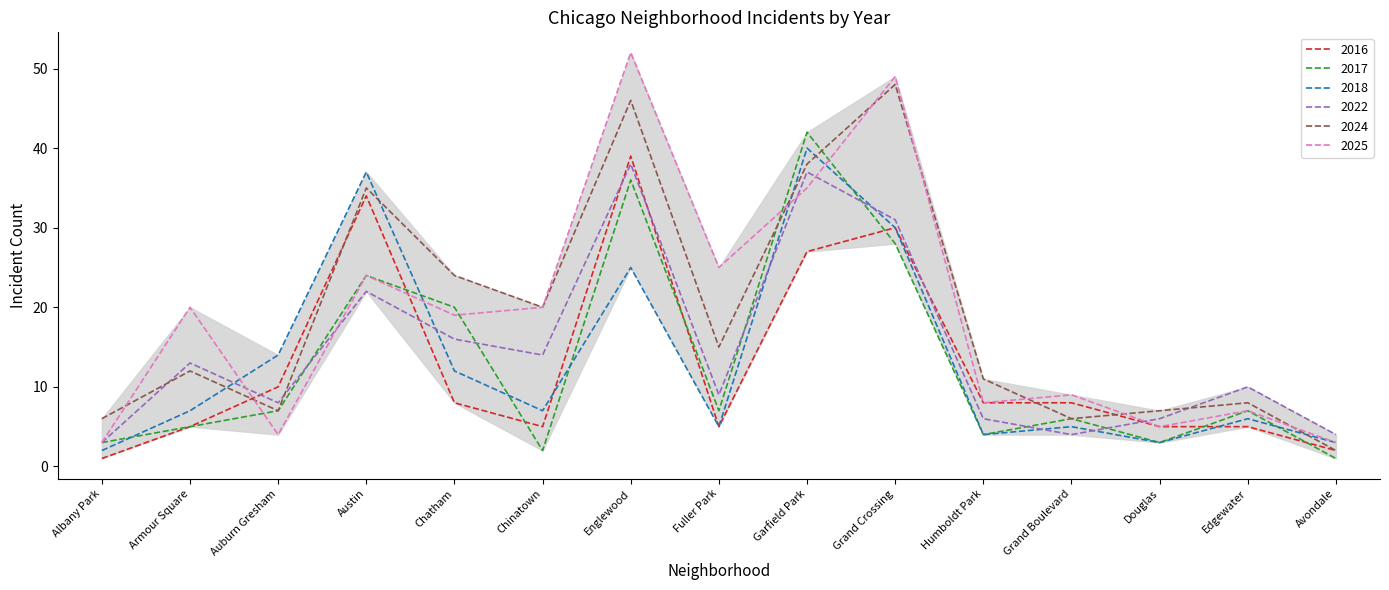

The 2016 series shows 2 at Avondale. True or false?

True